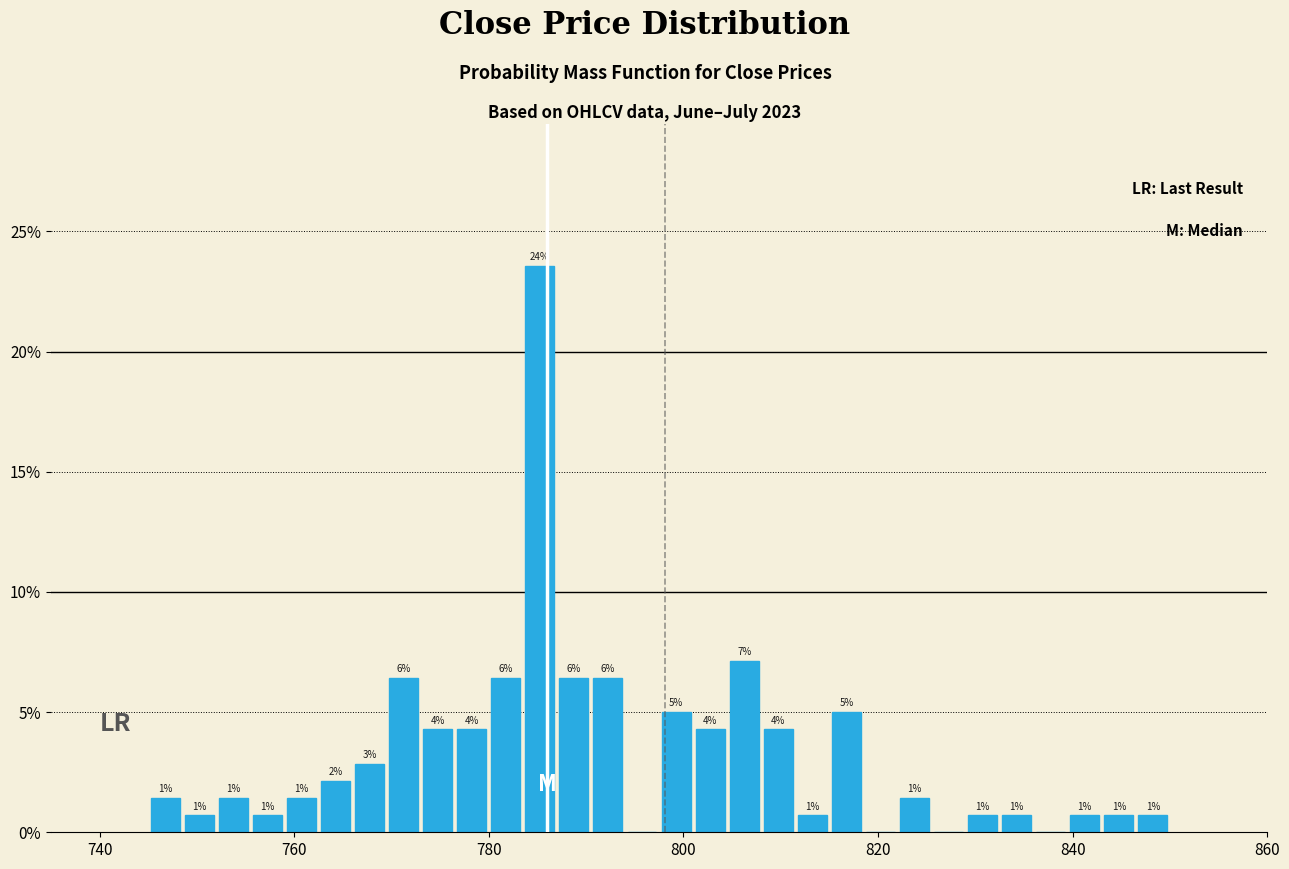

Around what value on the x-axis is the tallest bar? Give the approximate position of its centre, as read against the axis.

786